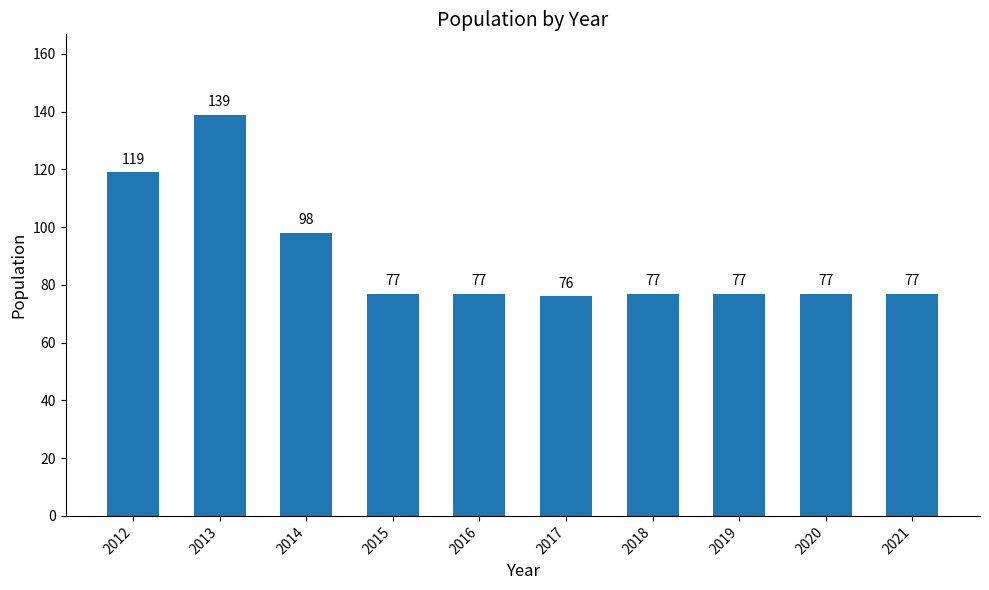

Reading left to right, what are all the values shown in this chart?

119	139	98	77	77	76	77	77	77	77